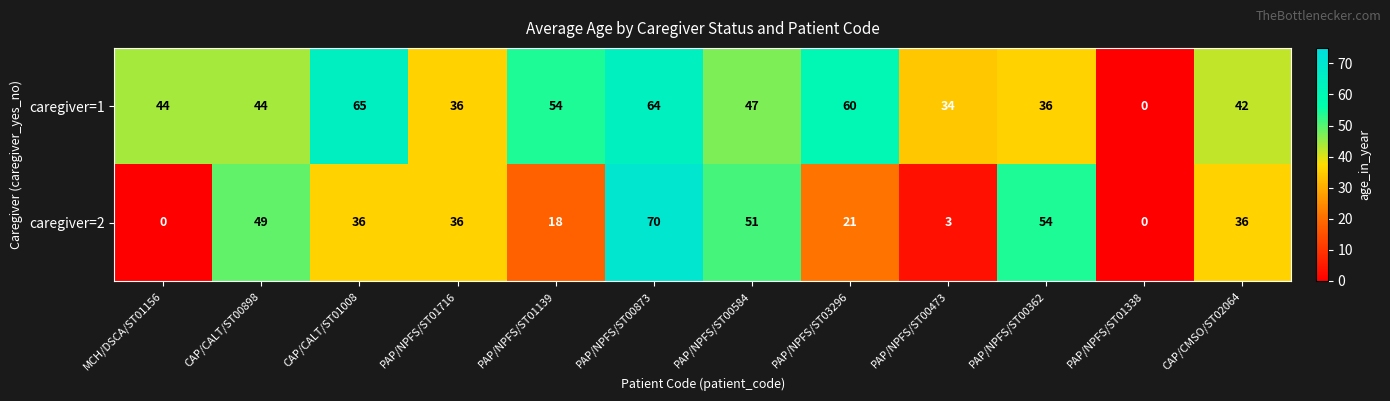

What is the difference between the caregiver=2 values at CAP/CALT/ST01008 and PAP/NPFS/ST00873?

34